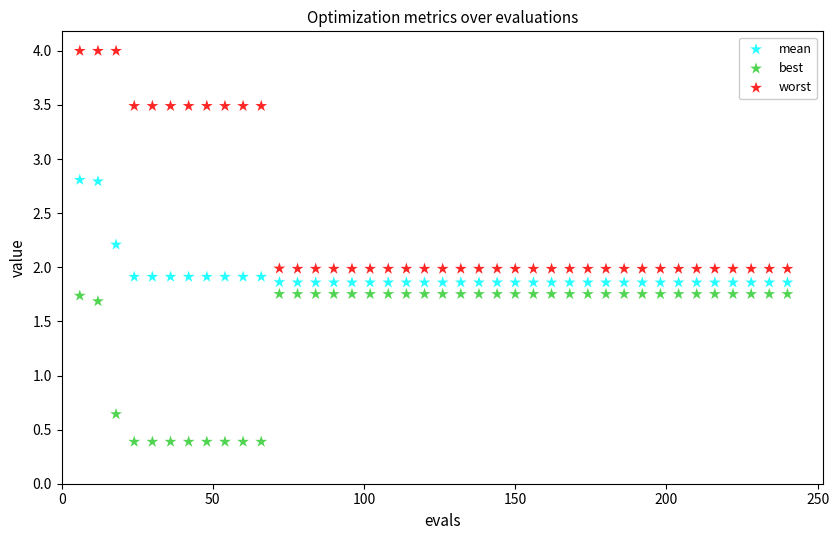

Which series has the largest Y range (max minus min)?

worst